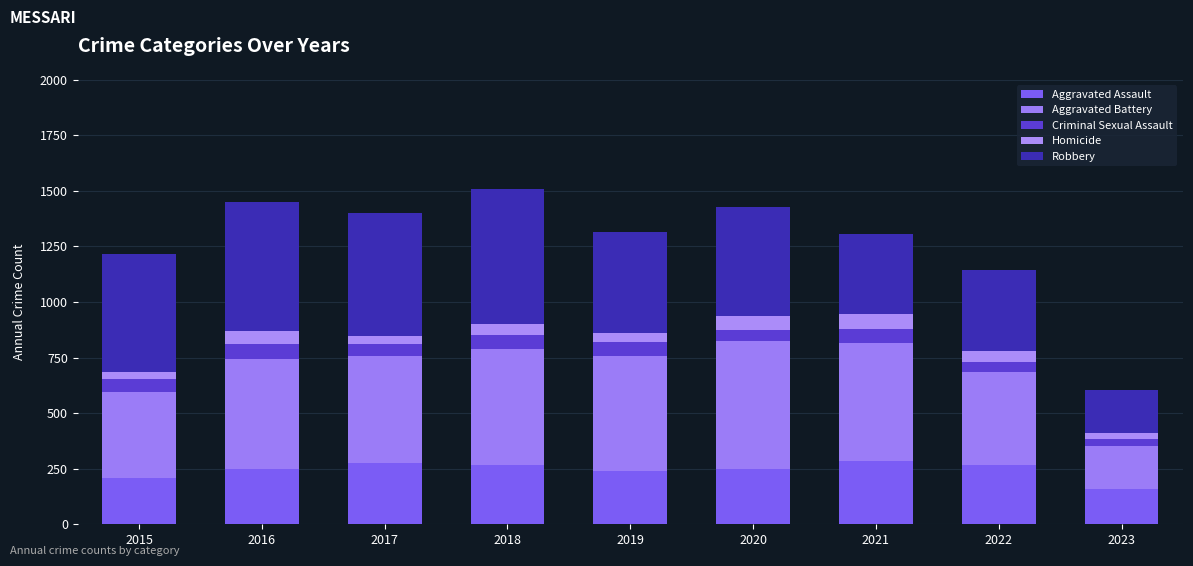

Between 2016 and 2021, which series saw the biggest shift?

Robbery